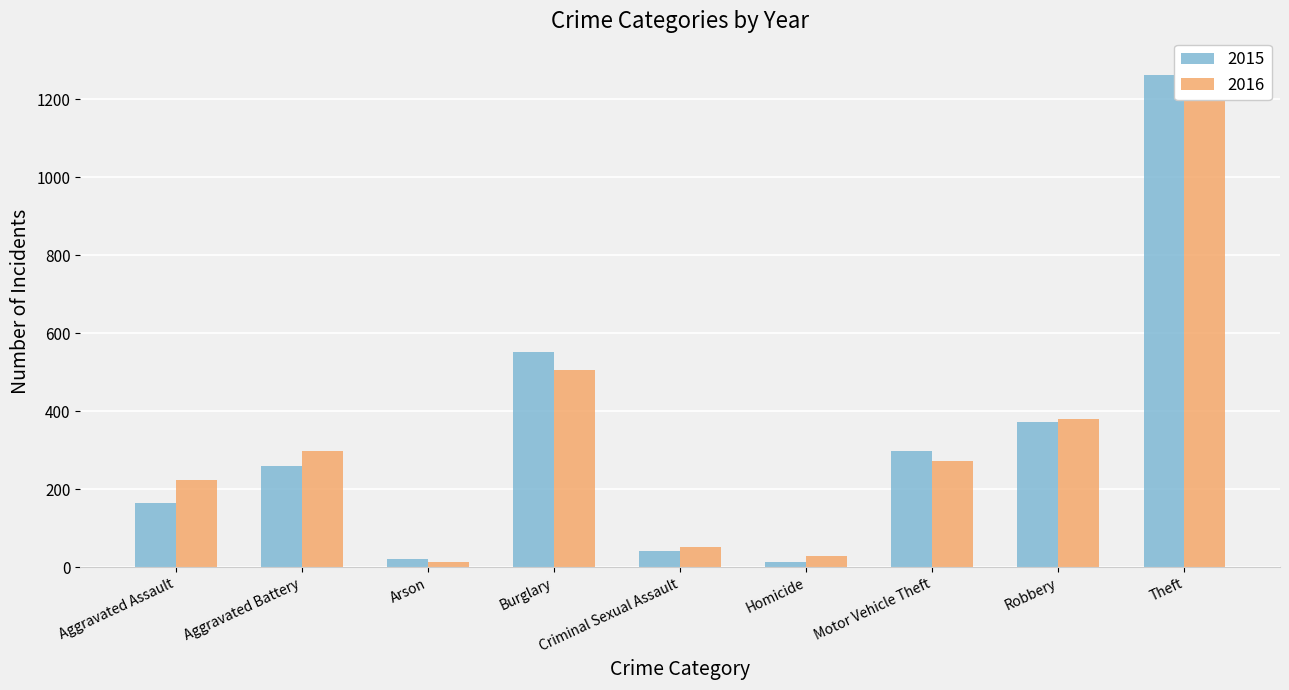

What is the label of the 8th bar from the right?

Aggravated Battery